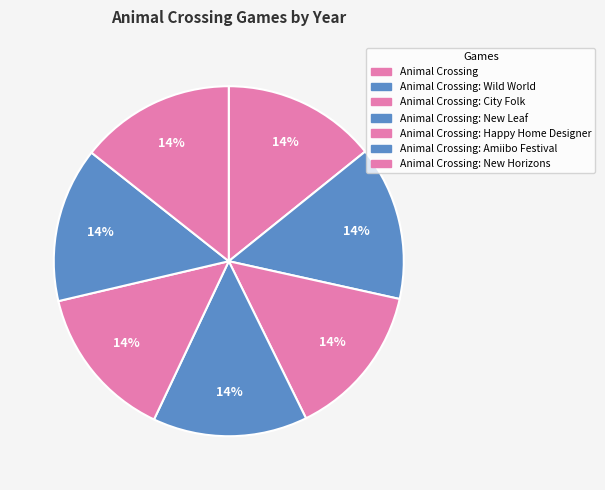

To the nearest percent, what portion does Animal Crossing: City Folk represent?

14%